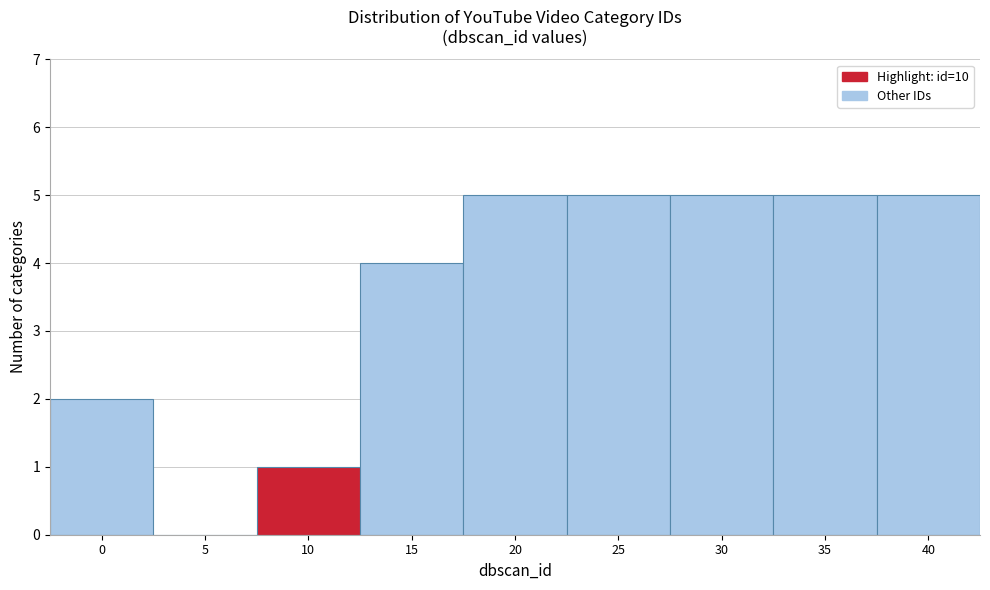

Reading left to right, extract all data points from this chart.

0=2	5=0	10=1	15=4	20=5	25=5	30=5	35=5	40=5